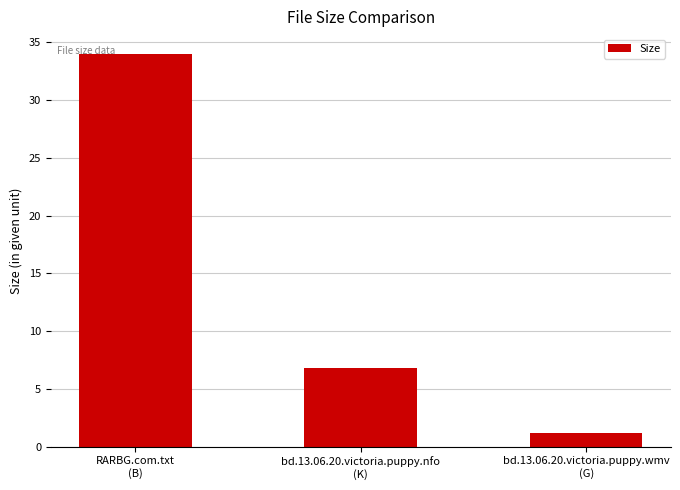

List the labels in order of value, largest first.

RARBG.com.txt
(B), bd.13.06.20.victoria.puppy.nfo
(K), bd.13.06.20.victoria.puppy.wmv
(G)